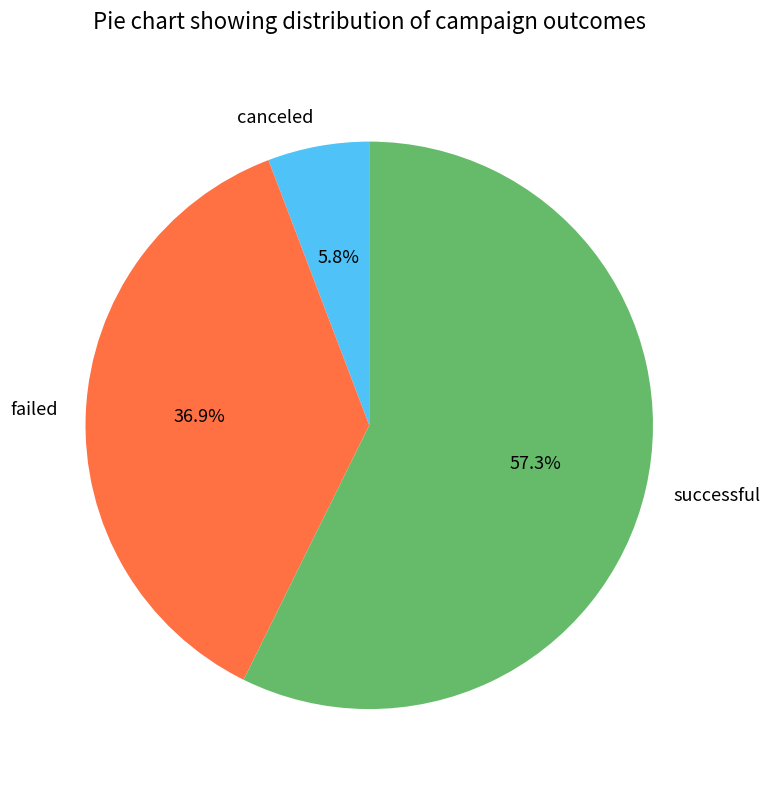

How many slices are in this pie chart?

3